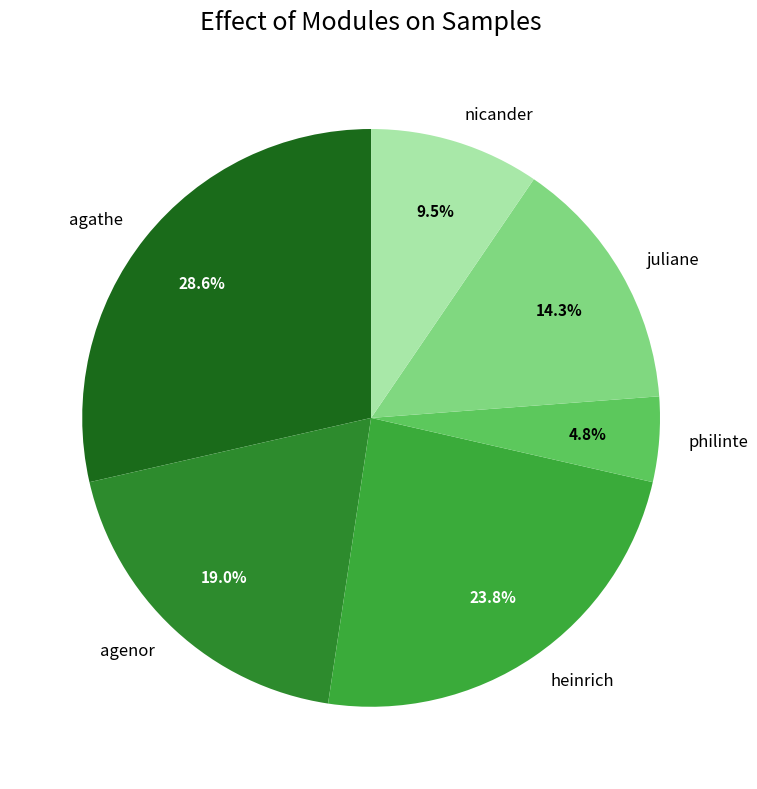

Is the sum of agenor and heinrich greater than half?

No